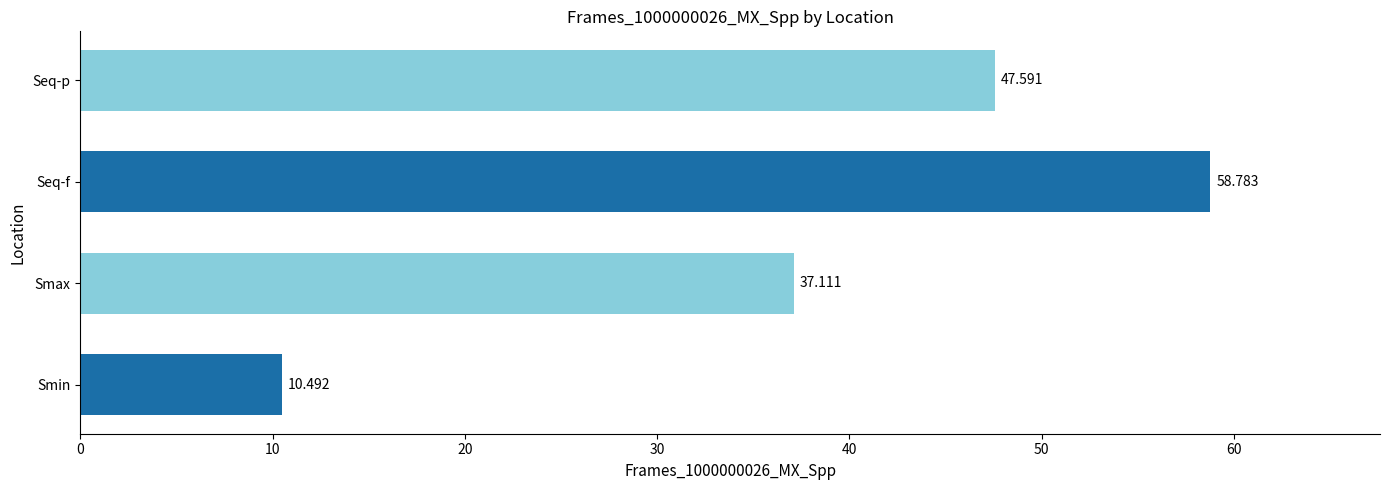

Rank the categories by value from highest to lowest.

Seq-f, Seq-p, Smax, Smin